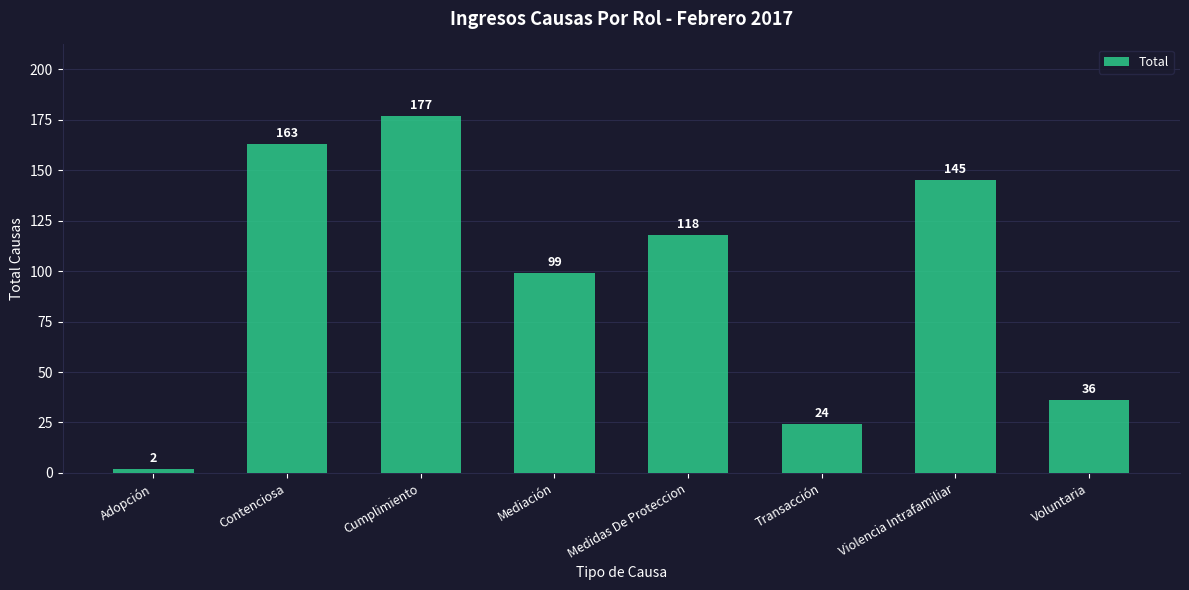

List the labels in order of value, smallest first.

Adopción, Transacción, Voluntaria, Mediación, Medidas De Proteccion, Violencia Intrafamiliar, Contenciosa, Cumplimiento